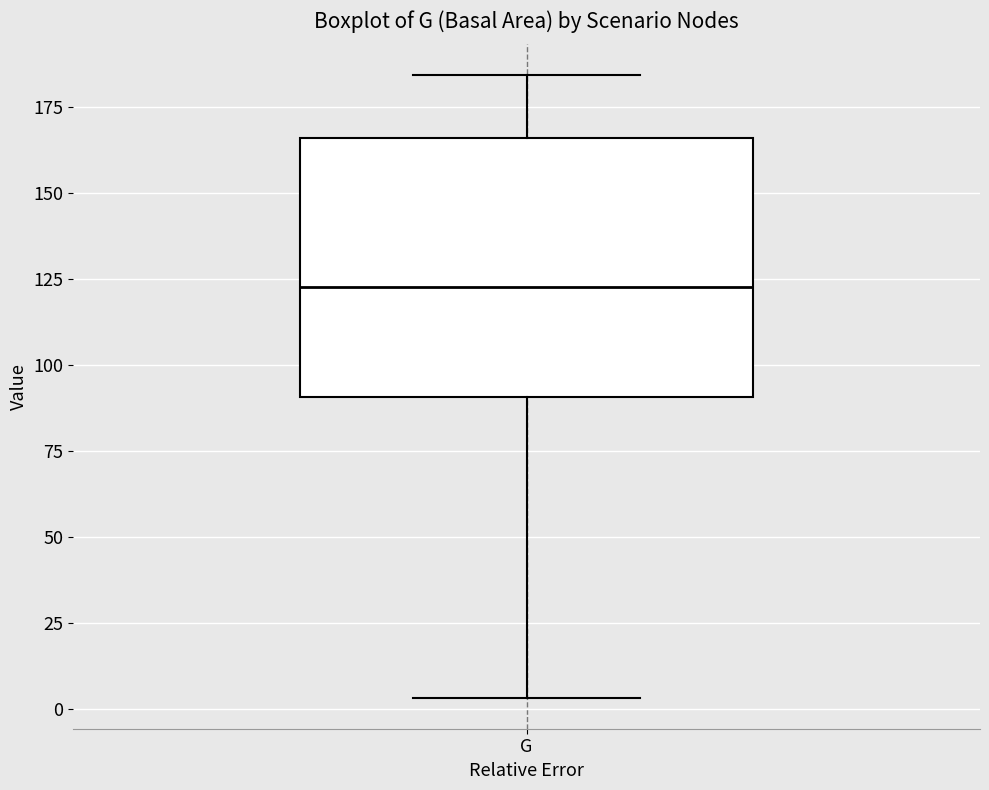

Read this box plot against the y-axis: the position of the median line, the range covered by the box, and the ends of both whiskers. The values are not printed on the chart, so give them approximately, as read against the axis.

median 125, box 90 to 165, whiskers 5 to 185